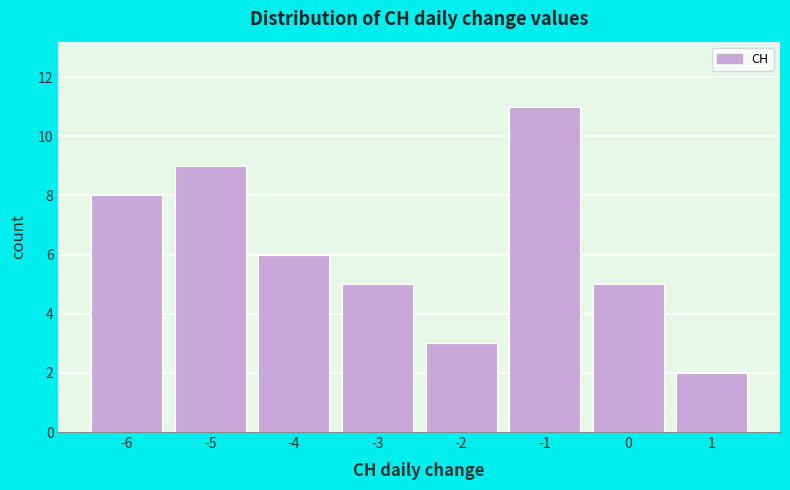

Reading left to right, list every bar in this chart as the range it spans on the x-axis followed by its height. The values are not printed on the chart, so give them approximately, as read against the axis.

-6.5 to -5.5: 8
-5.5 to -4.5: 9
-4.5 to -3.5: 6
-3.5 to -2.5: 5
-2.5 to -1.5: 3
-1.5 to -0.5: 11
-0.5 to 0.5: 5
0.5 to 1.5: 2